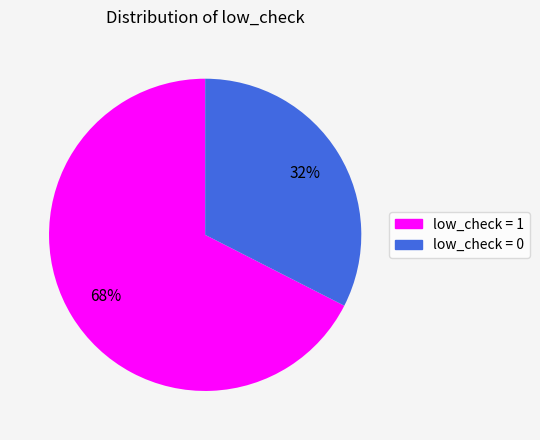

To the nearest percent, what is the average slice percentage?

50%